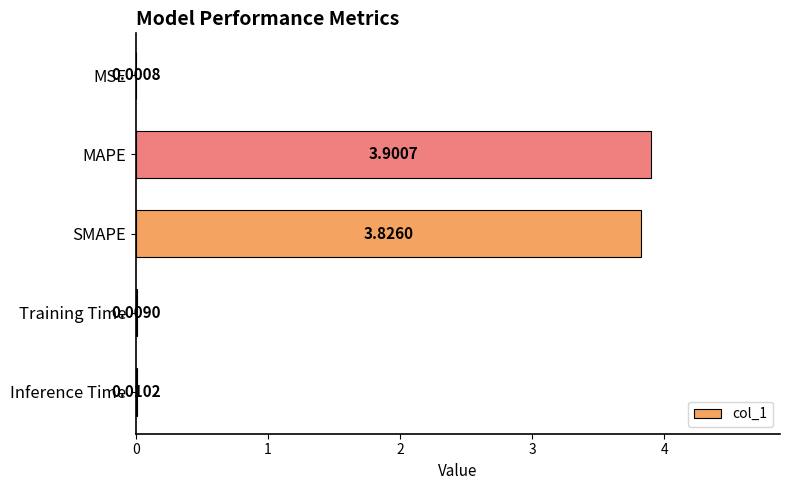

What is the change in value from SMAPE to Inference Time?

-3.8